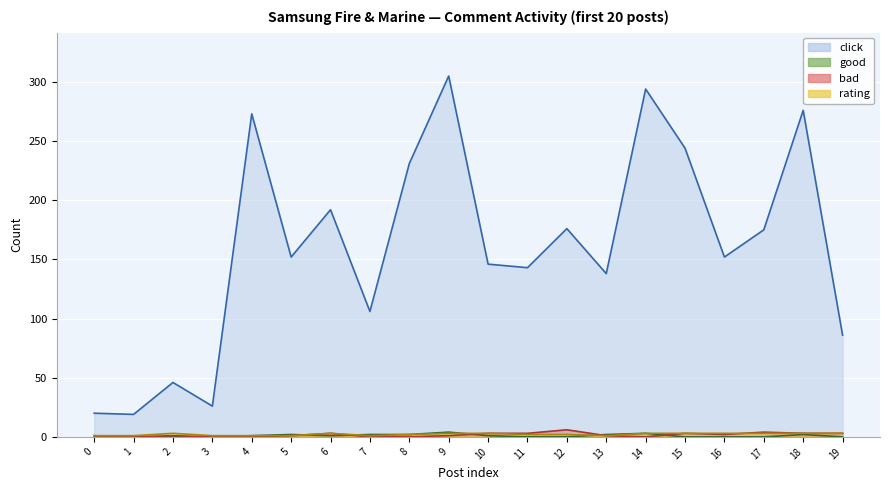

True or false: good and rating intersect in this chart.

True